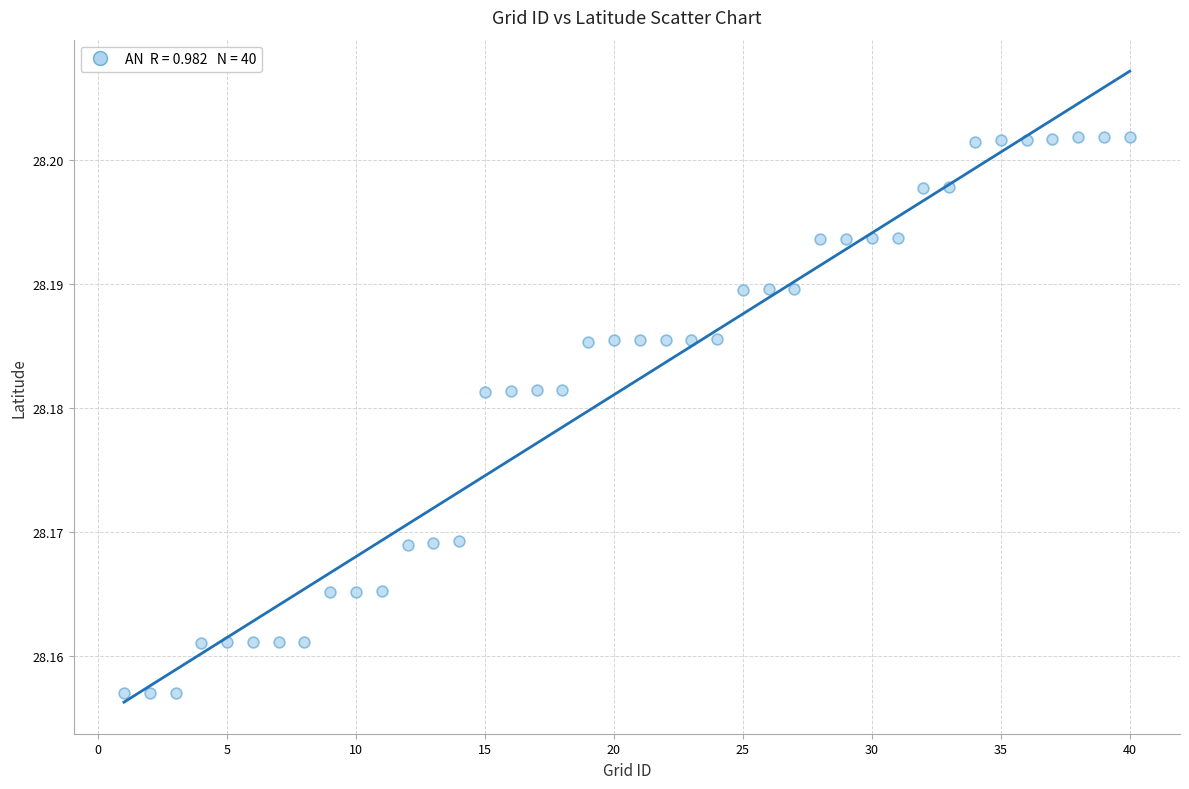

What is the range of X values (max minus min)?

39.0